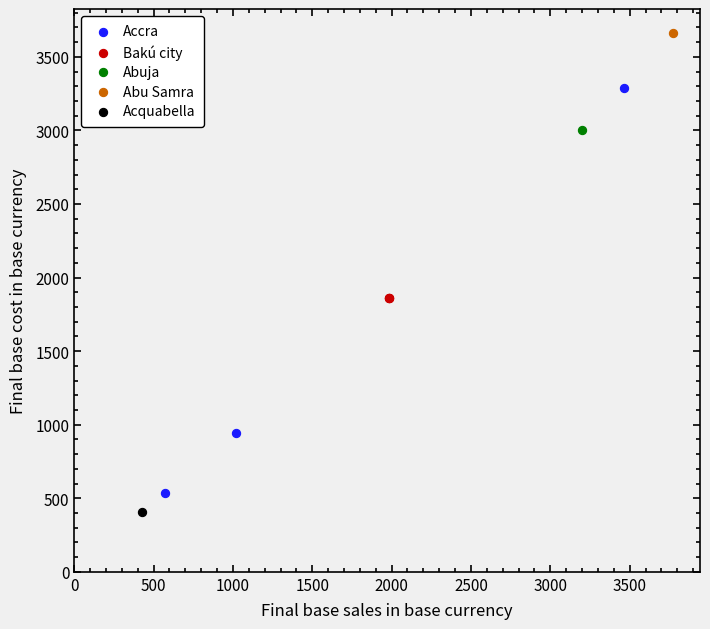

What are all the series names shown in the legend?

Accra, Bakú city, Abuja, Abu Samra, Acquabella